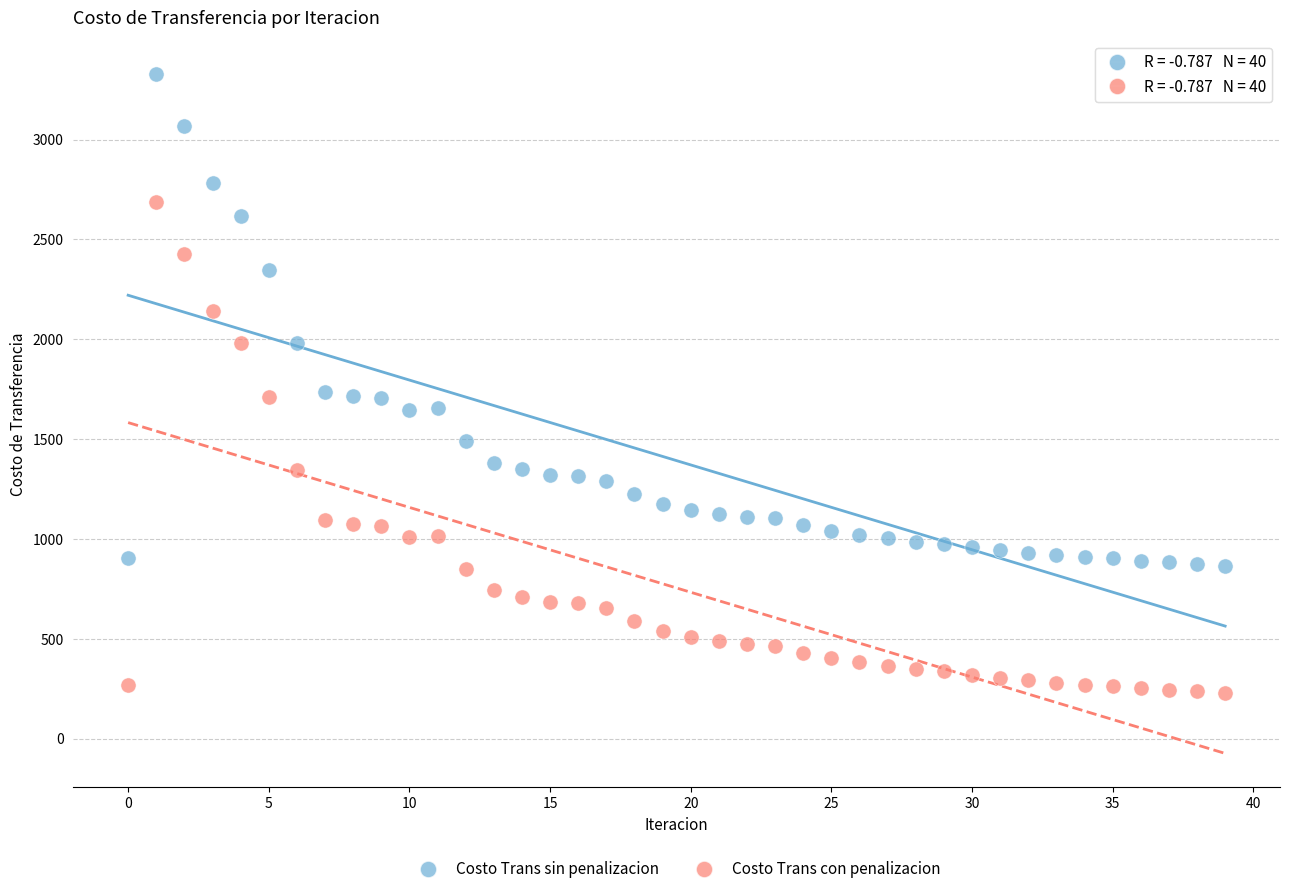

Which series reaches the minimum Y coordinate?

Costo Trans con penalizacion